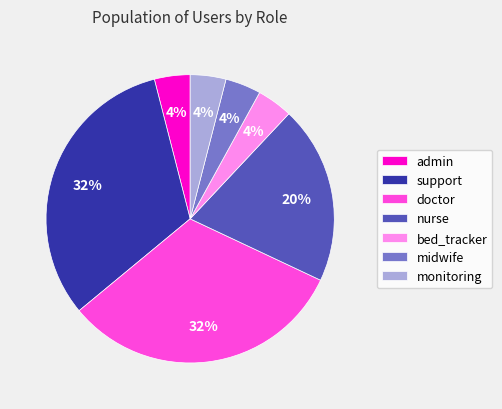

How many segments does this pie chart have?

7